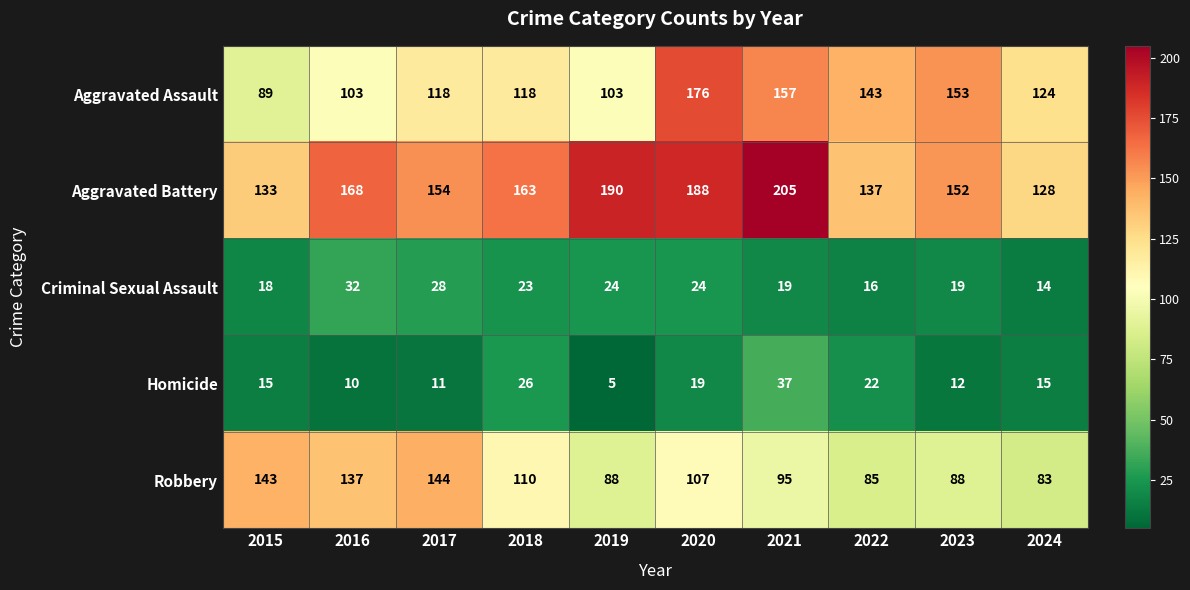

Which series has the largest range (max minus min)?

Aggravated Assault